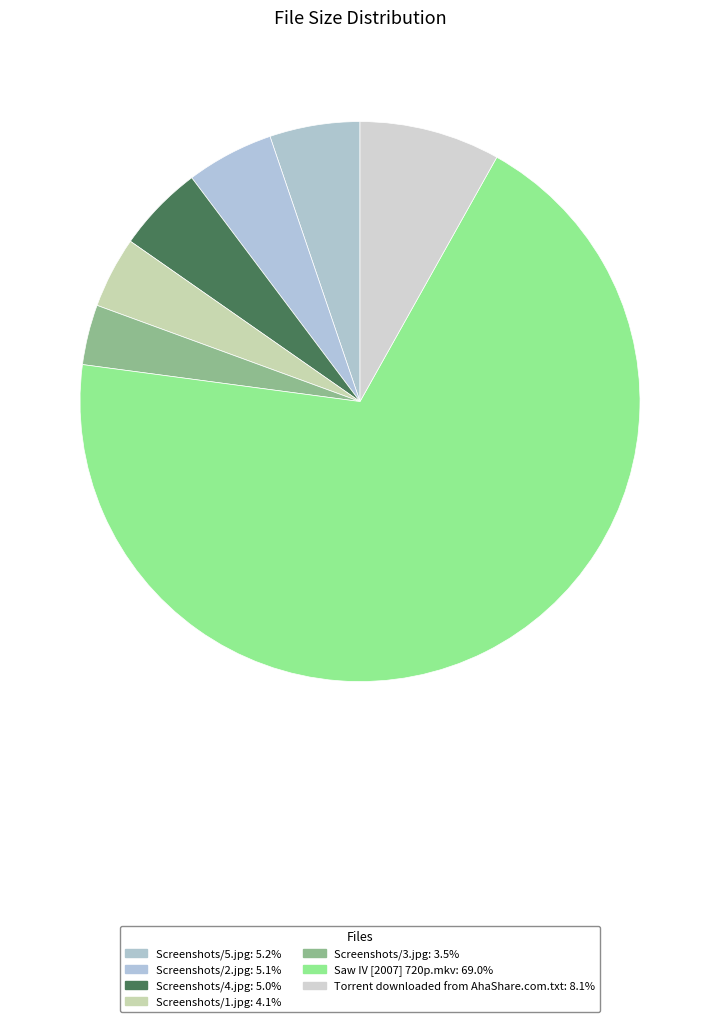

Combined, do Screenshots/3.jpg and Screenshots/2.jpg account for over 50%?

No